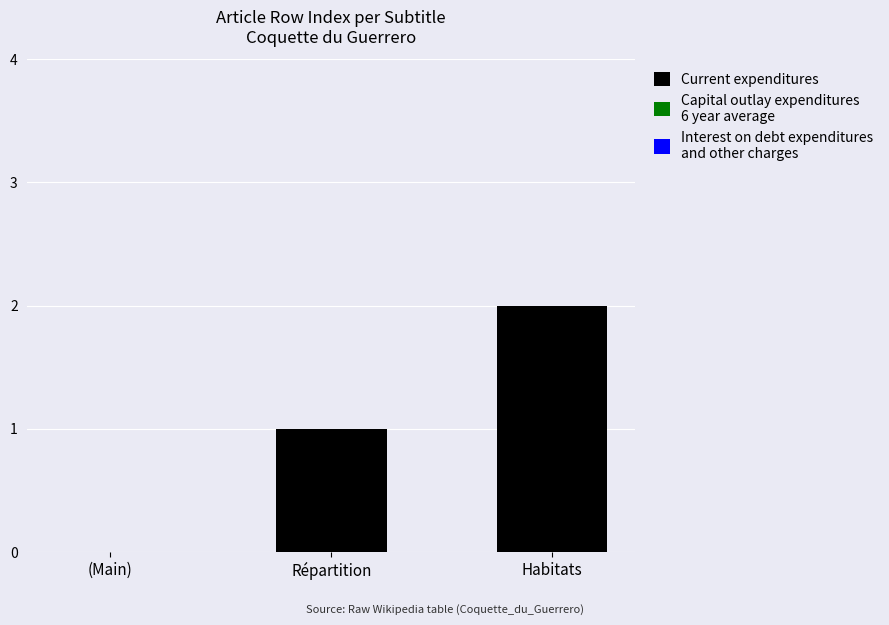

Is it true that the value at Habitats is 3?

False